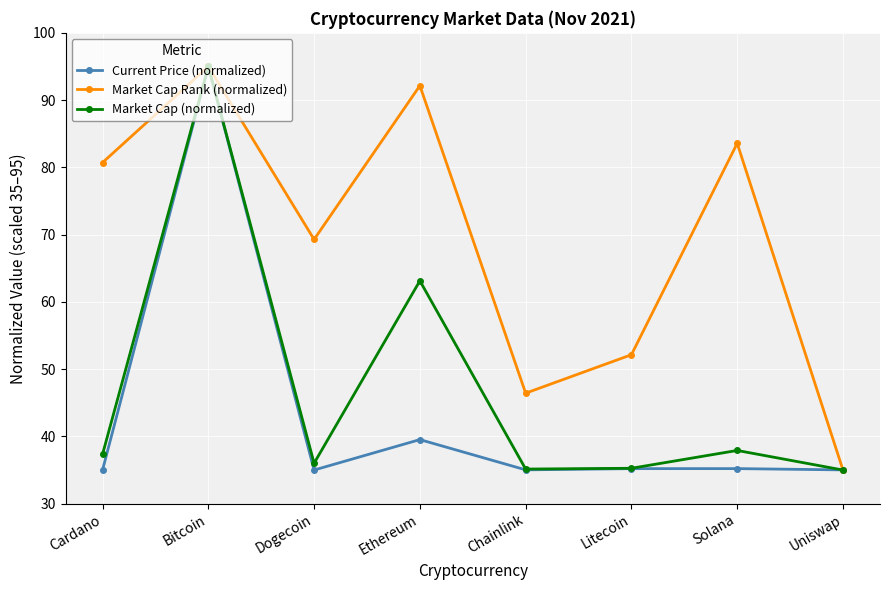

Read the Market Cap (normalized) value at Bitcoin.

95.0